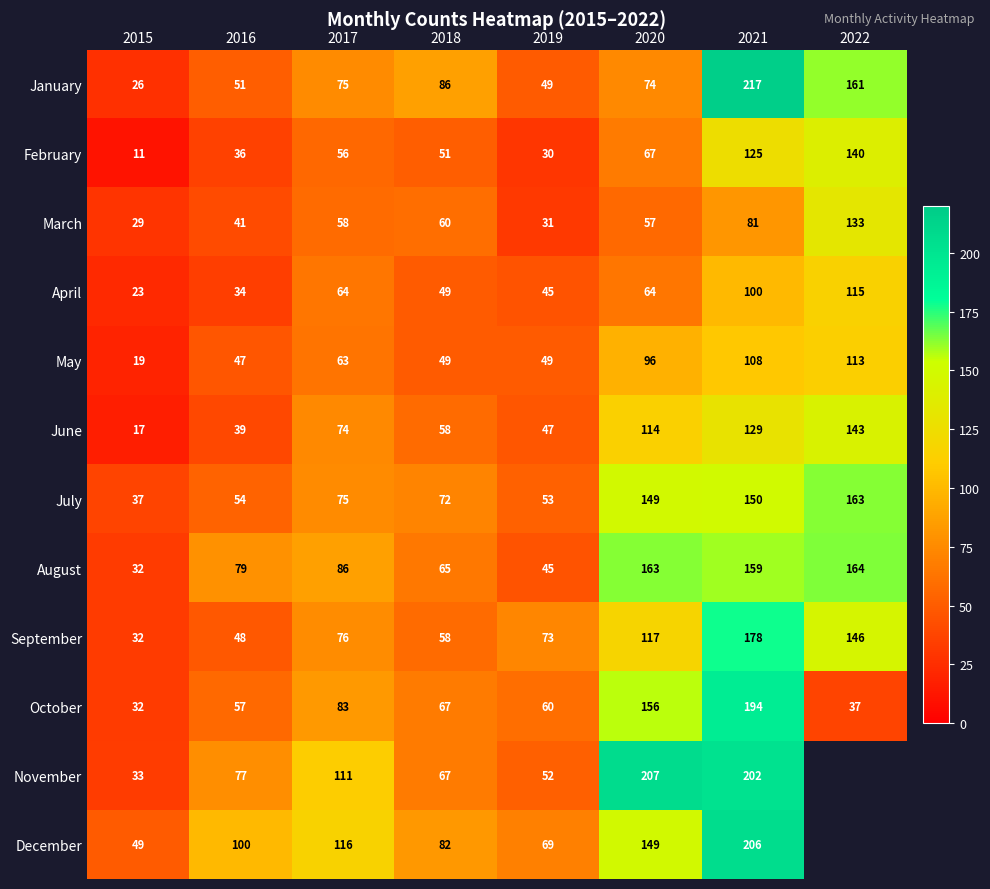

The value of December at 2021 is 206. True or false?

True